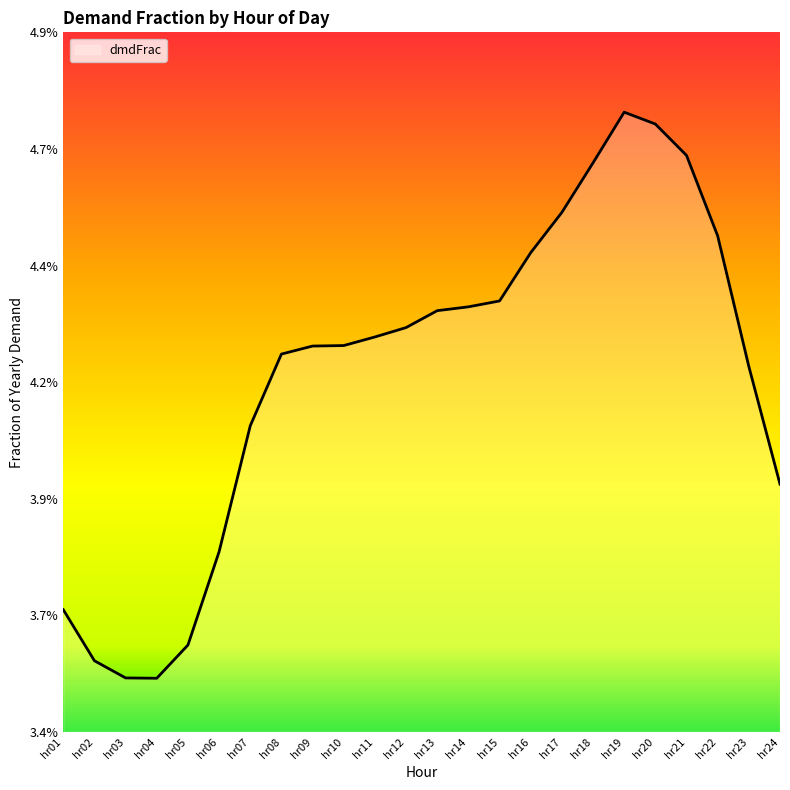

Is this an area chart (filled region under the line)?

No